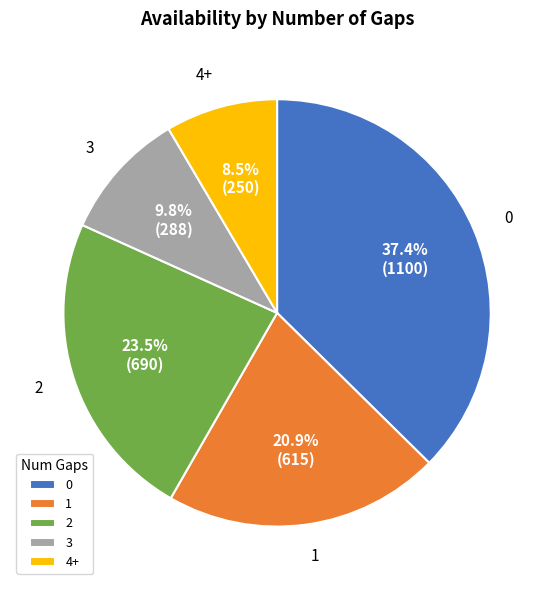

Which slice is the largest?

0